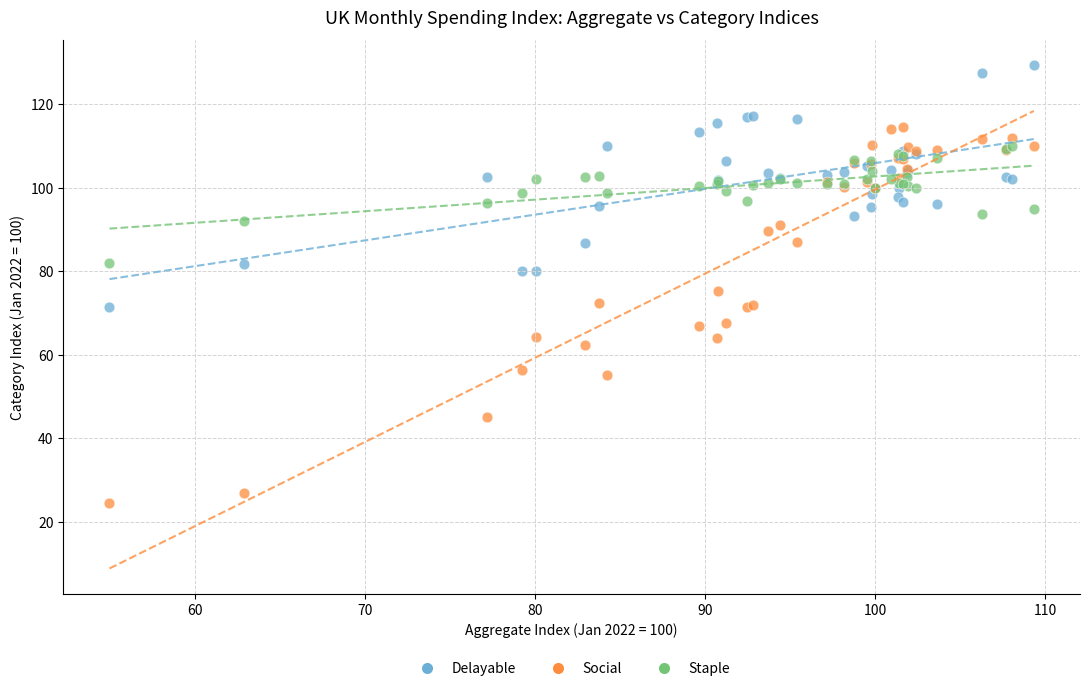

What are all the series names shown in the legend?

Delayable, Social, Staple